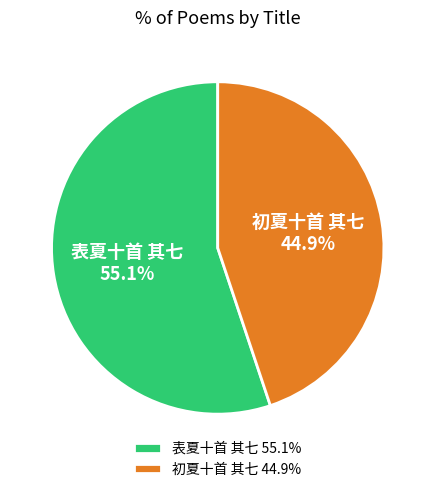

What percentage is the 表夏十首 其七 slice, to the nearest percent?

55%